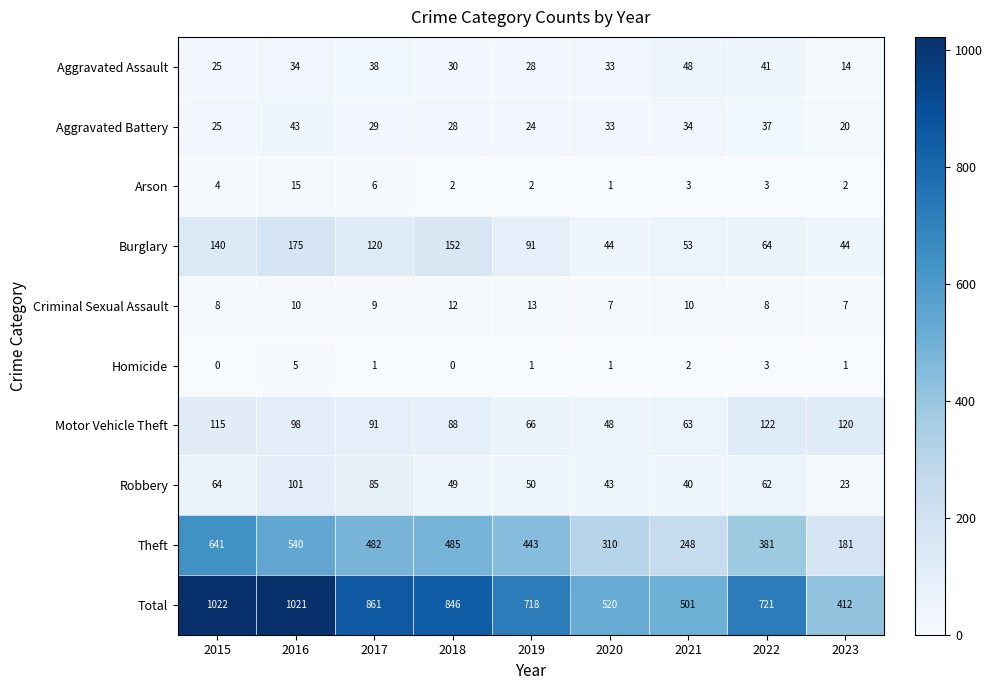

Where does the Arson series first go above 3?

2015